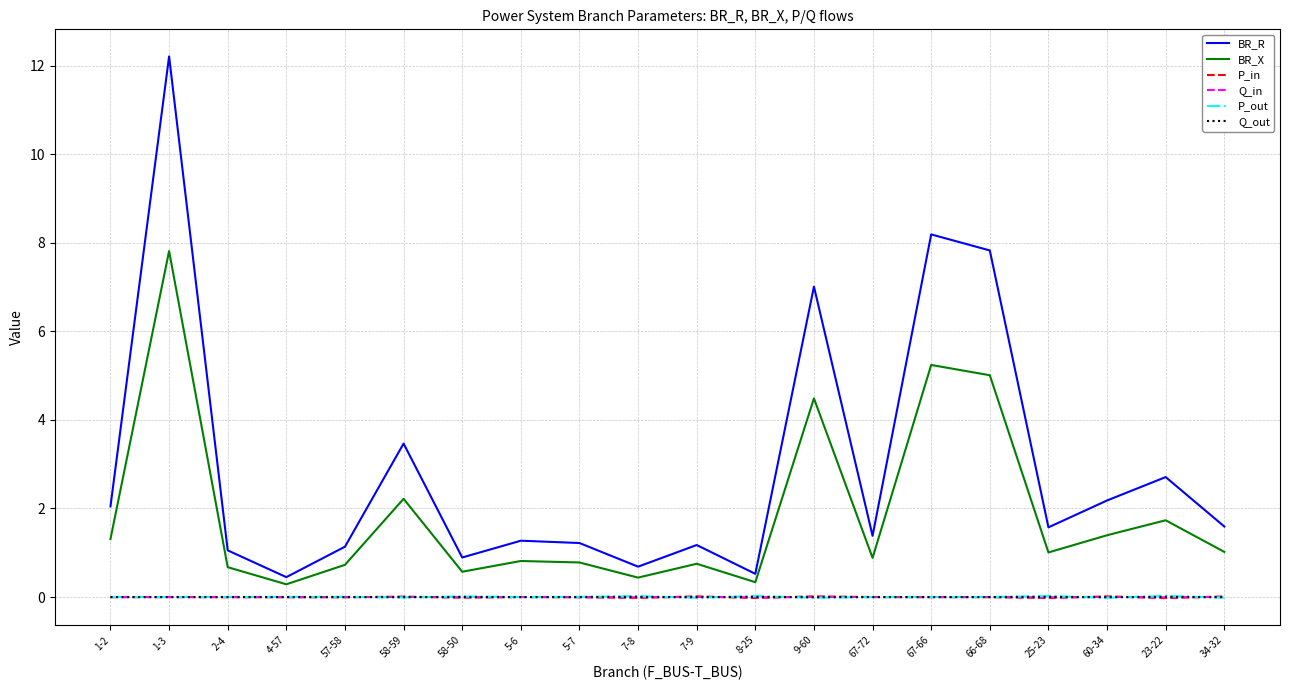

The Q_in series shows -0.0 at 1-2. True or false?

True